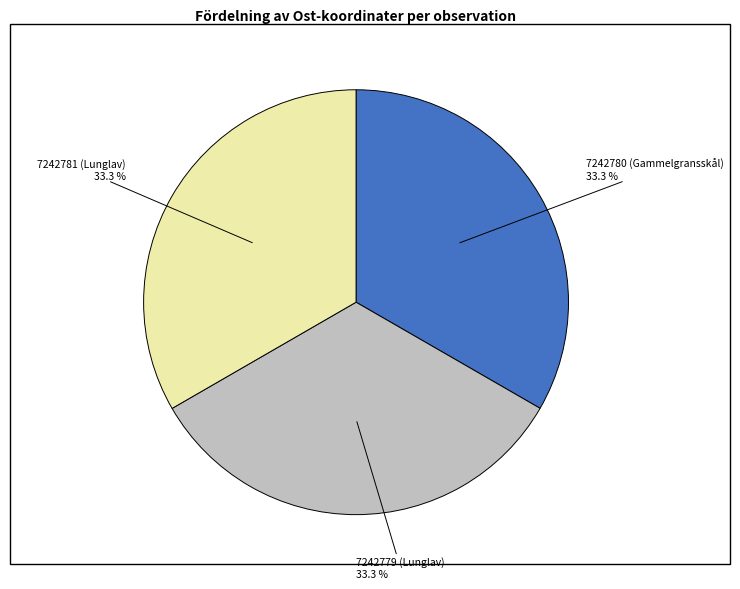

Is there a majority slice in this chart?

No